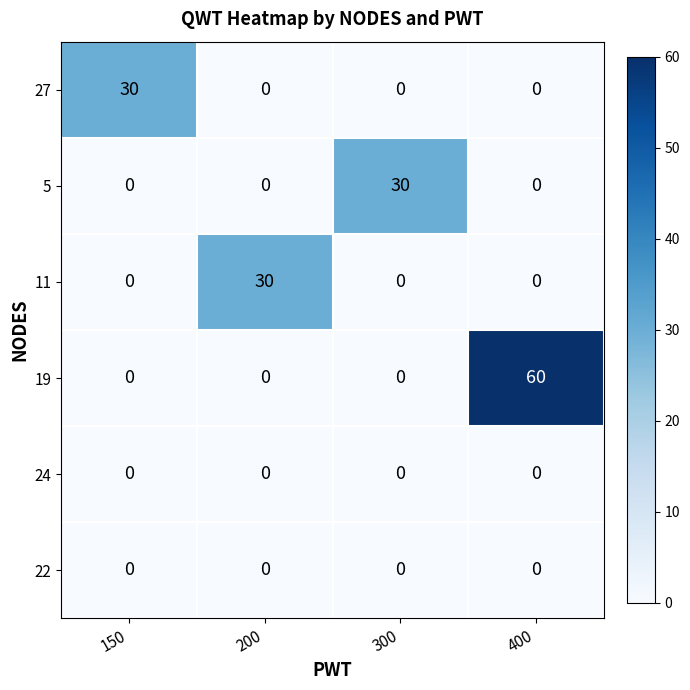

Reading left to right, extract all data points from this chart.

27: 30	0	0	0
5: 0	0	30	0
11: 0	30	0	0
19: 0	0	0	60
24: 0	0	0	0
22: 0	0	0	0